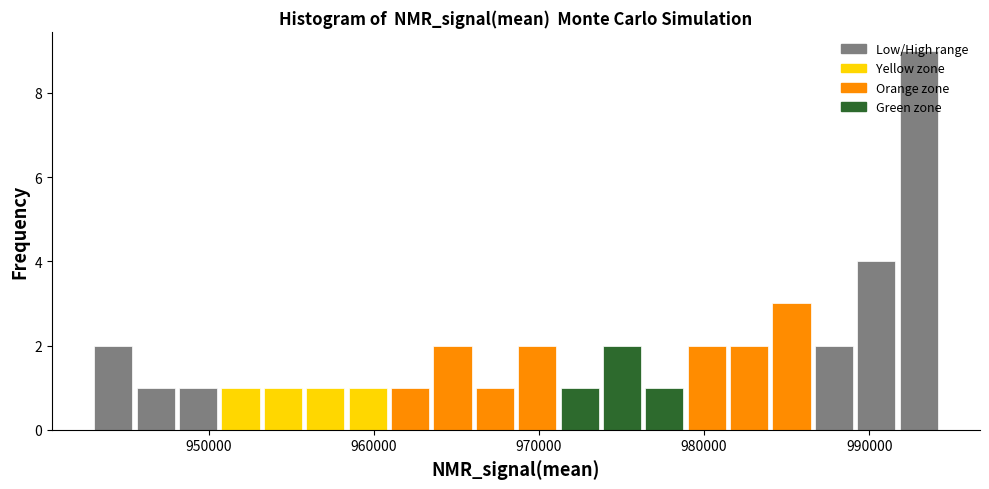

Read against the x-axis, roughly where is the centre of the tallest bar?

993000